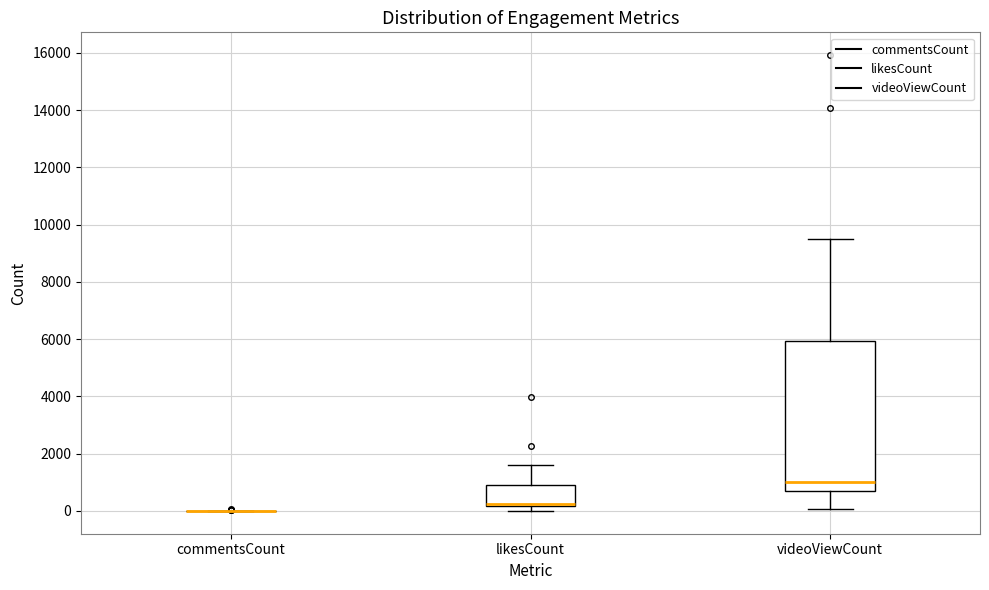

Comparing the boxes themselves (not the whiskers), which one is the tallest?

videoViewCount